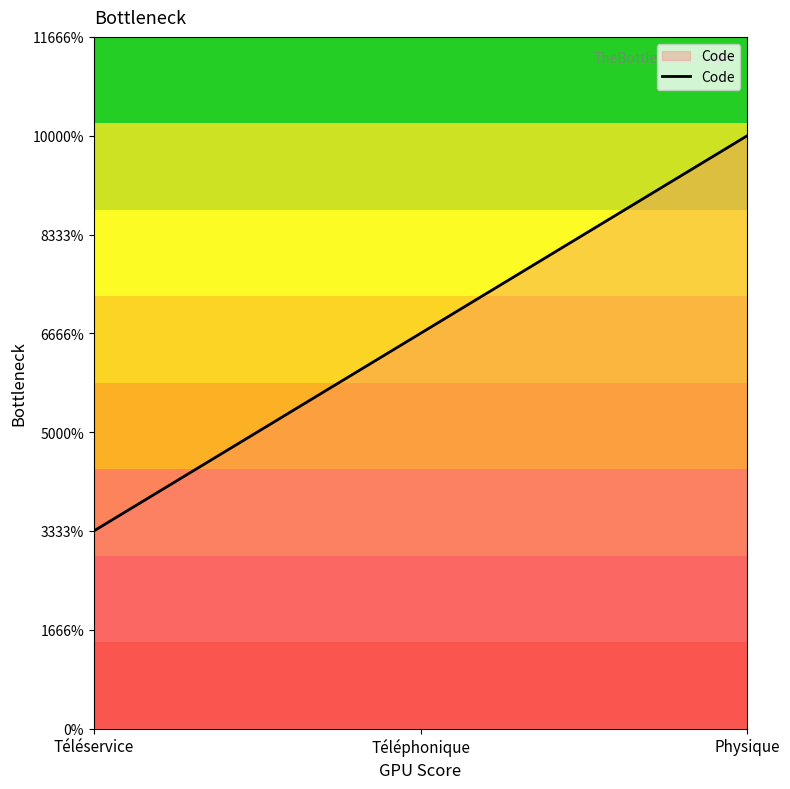

The chart shows a value of 1 at Téléservice. True or false?

True